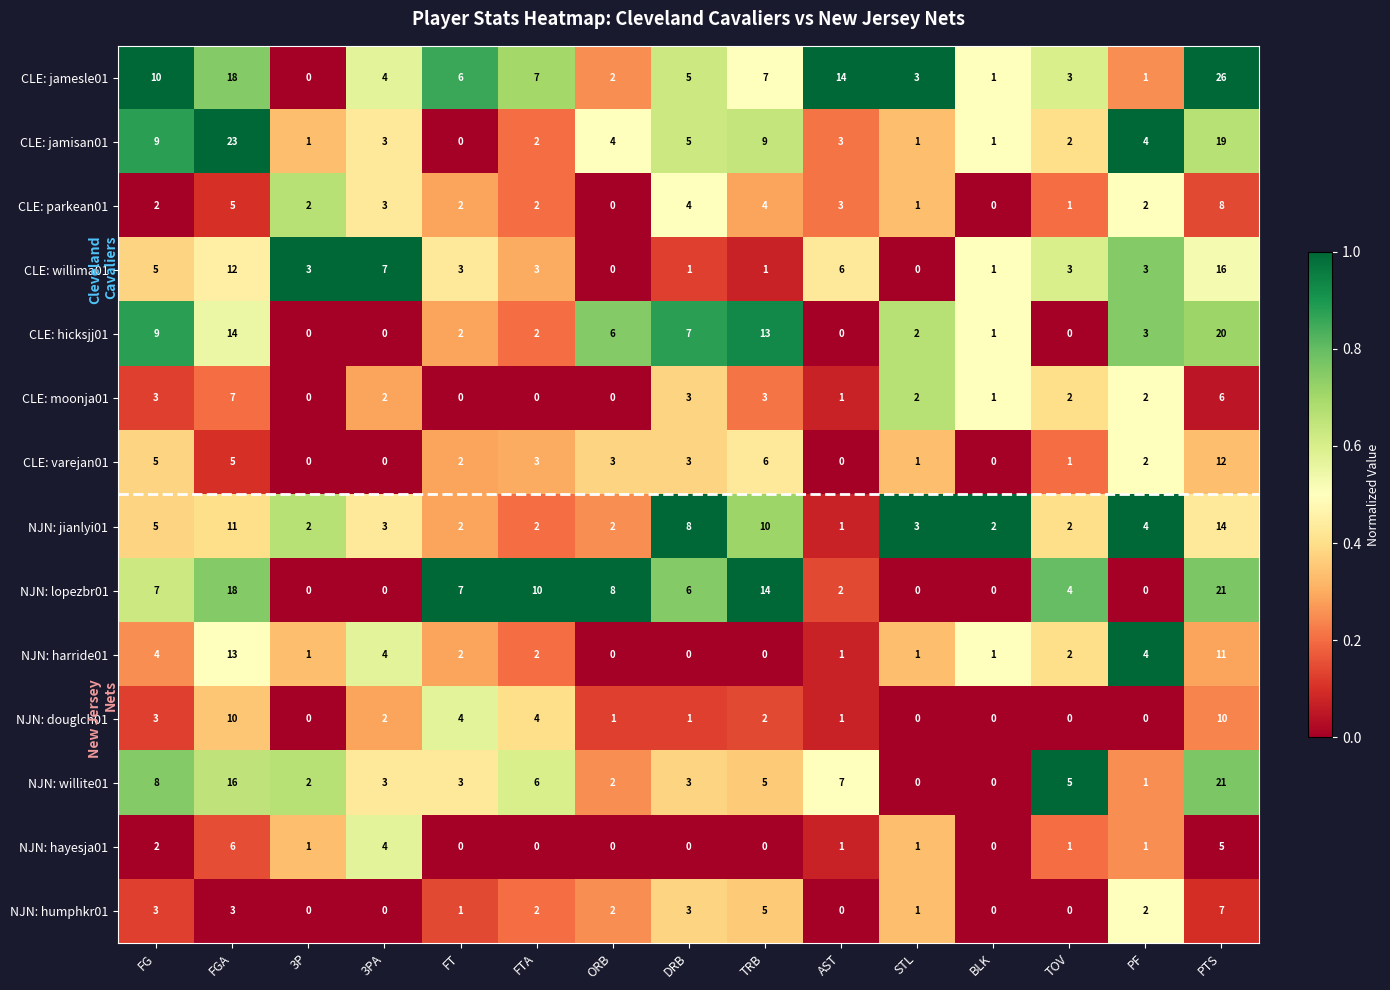

Which series has the widest spread of values?

CLE: jamesle01